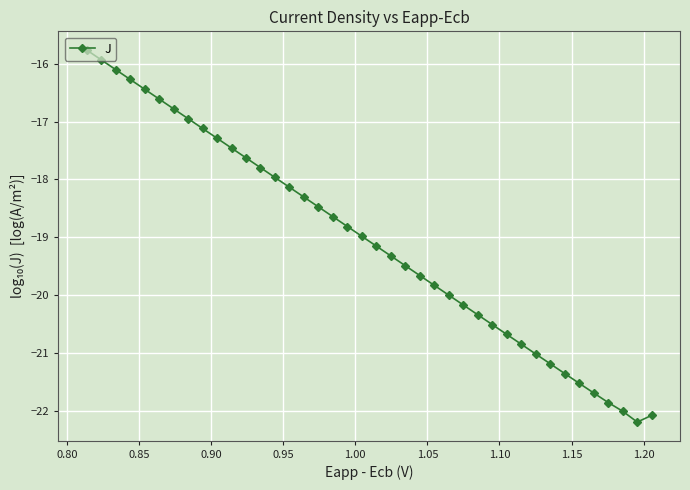

How many interior local valleys (lower than both neighbors) does the data have?

1